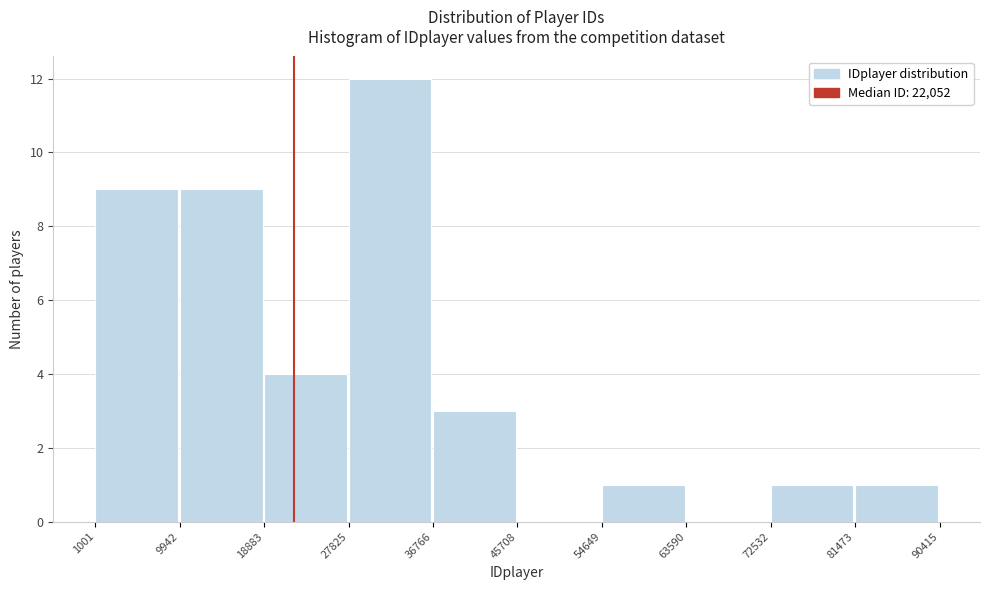

What is the height of the bar covering 54649 to 63590 on the x-axis? The values are not printed on the chart, so give them approximately, as read against the axis.

1